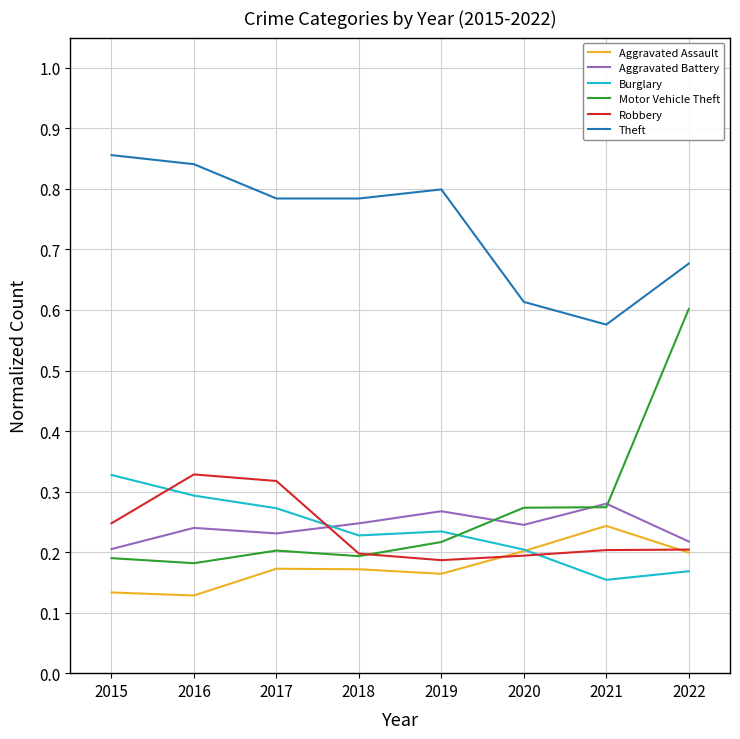

At which label does Motor Vehicle Theft reach its peak?

2022